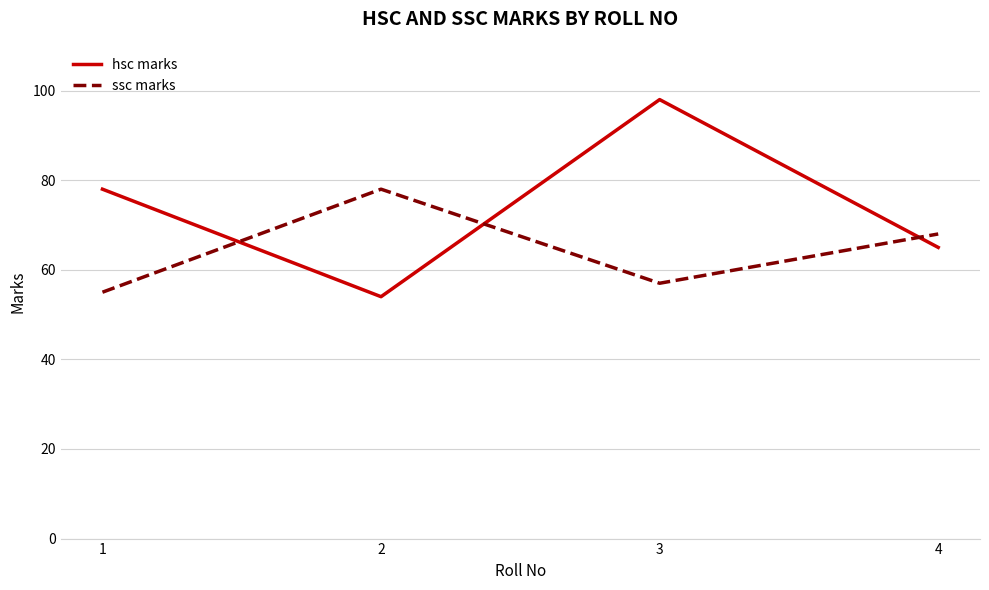

Reading left to right, transcribe all the data shown in this chart.

hsc marks: 78	54	98	65
ssc marks: 55	78	57	68